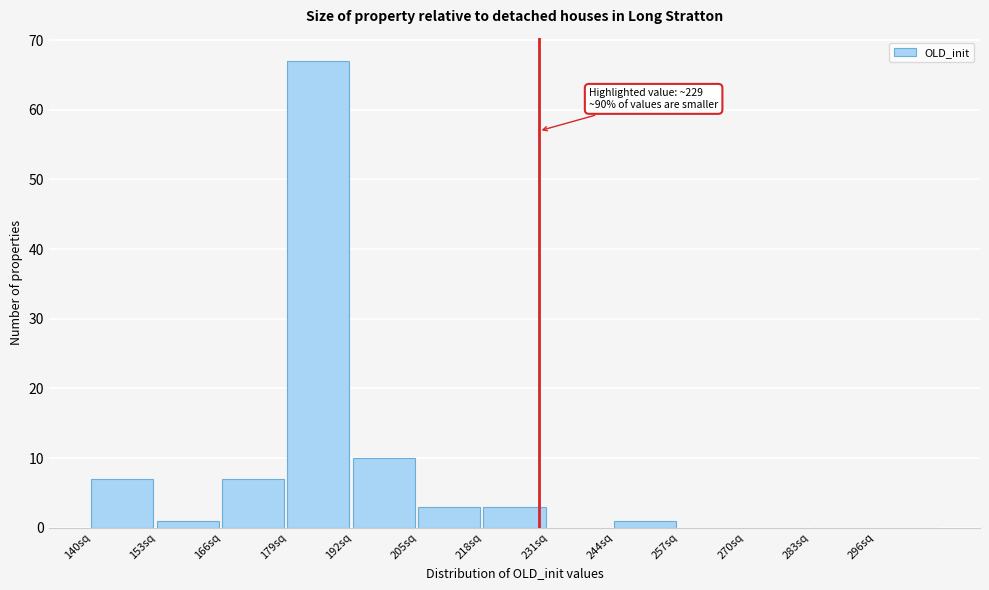

Over which range of the x-axis is the bar tallest?

179 to 192